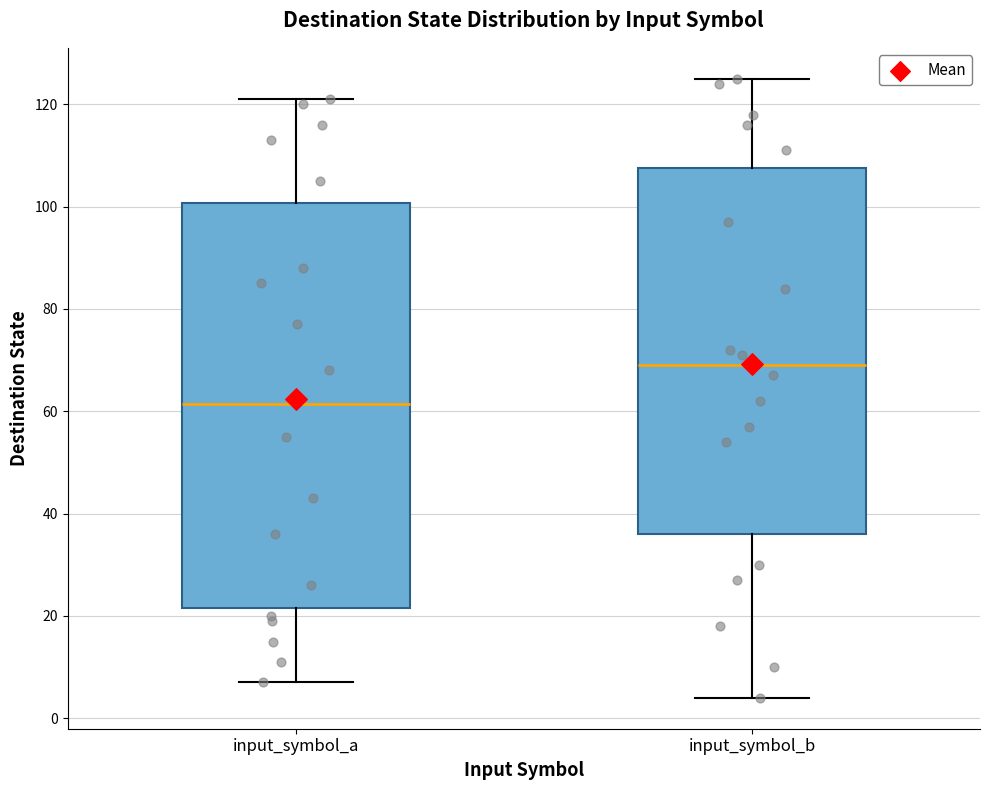

Which box's median line is the lowest?

input_symbol_a